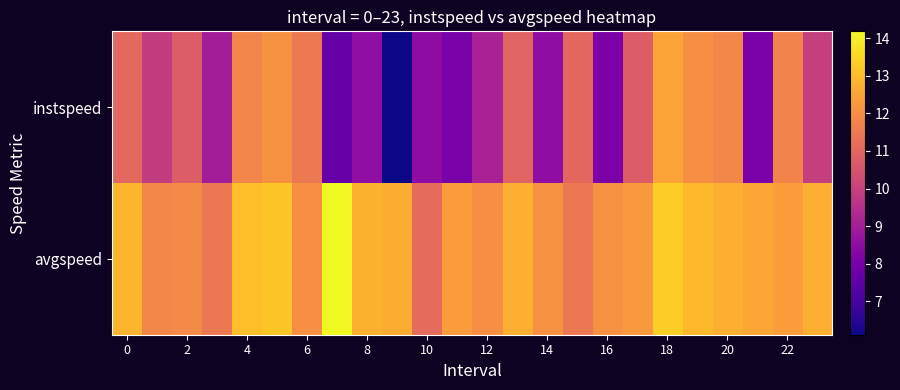

What is the minimum value shown in the chart?

6.1